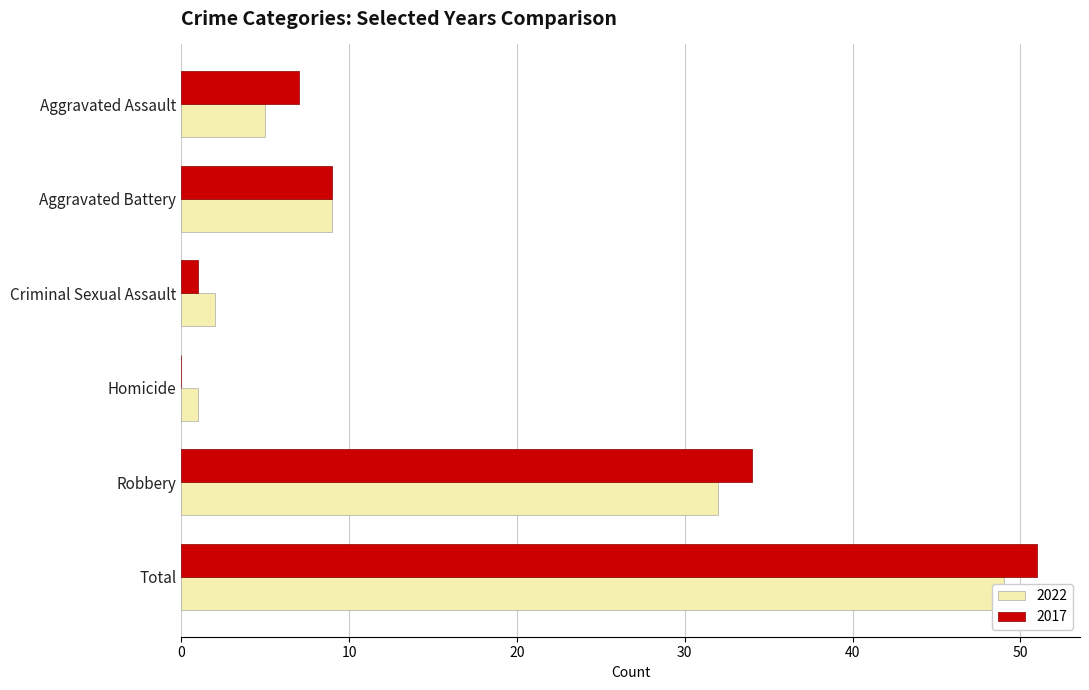

What is the label of the 3rd bar from the left?

Criminal Sexual Assault